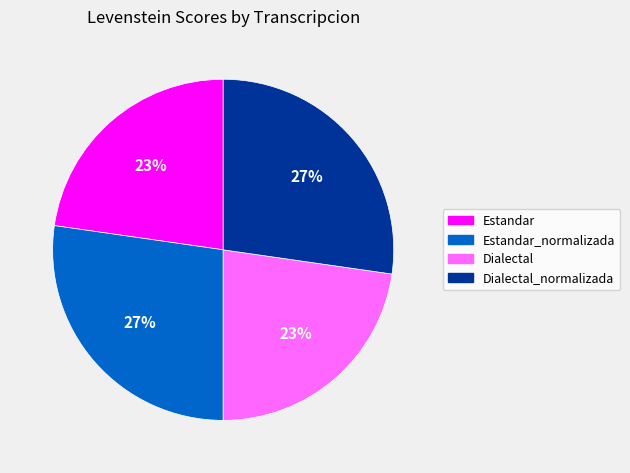

True or false: Dialectal_normalizada accounts for 41% of the total.

False